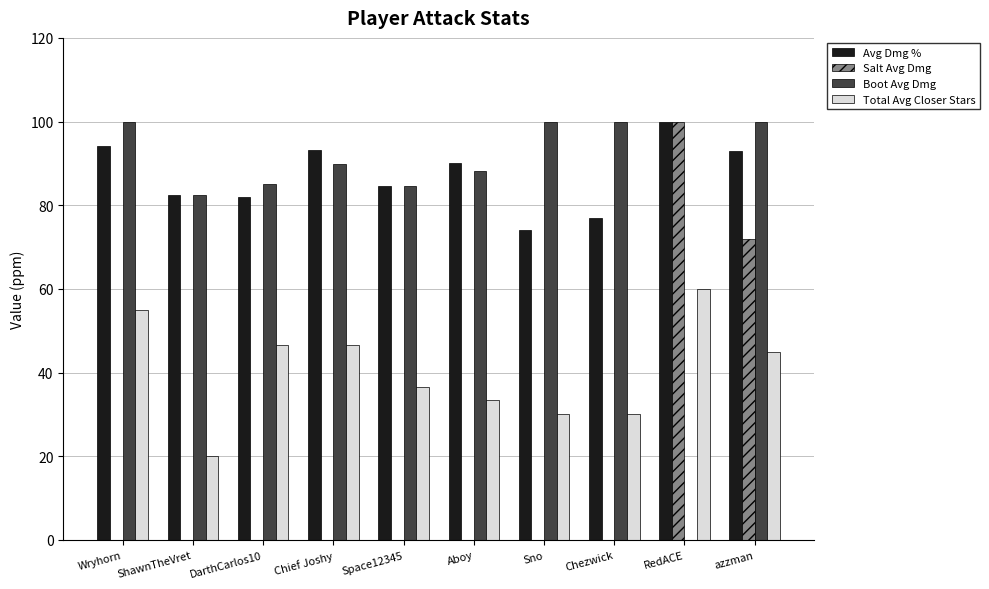

What is the maximum value shown in the chart?

100.0